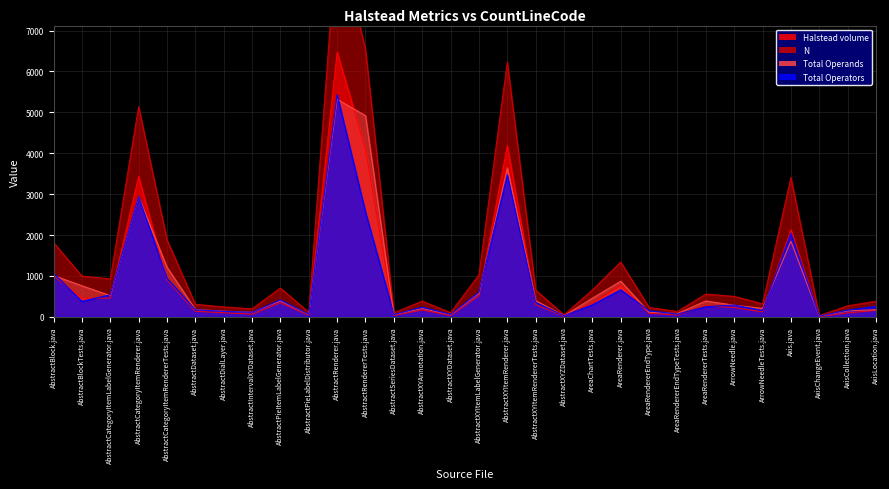

What is the average value of the N series?

1488.3